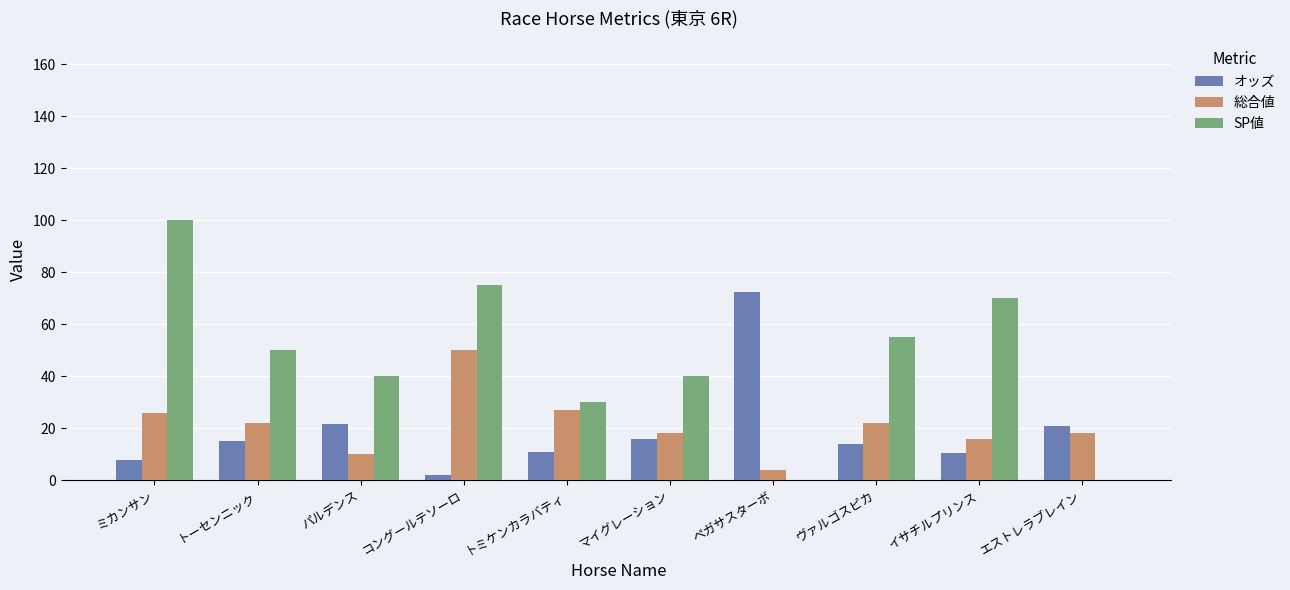

Which category has the highest value in the SP値 series?

ミカンサン